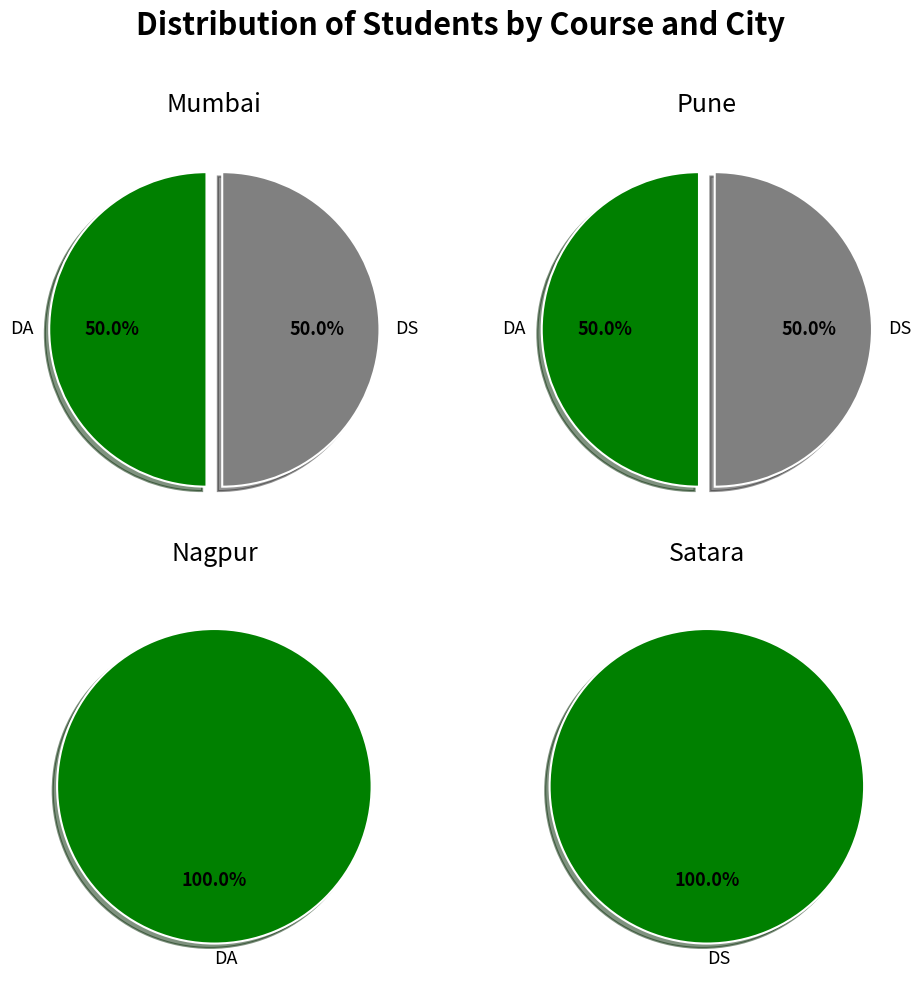

Which series has the widest spread of values?

DA